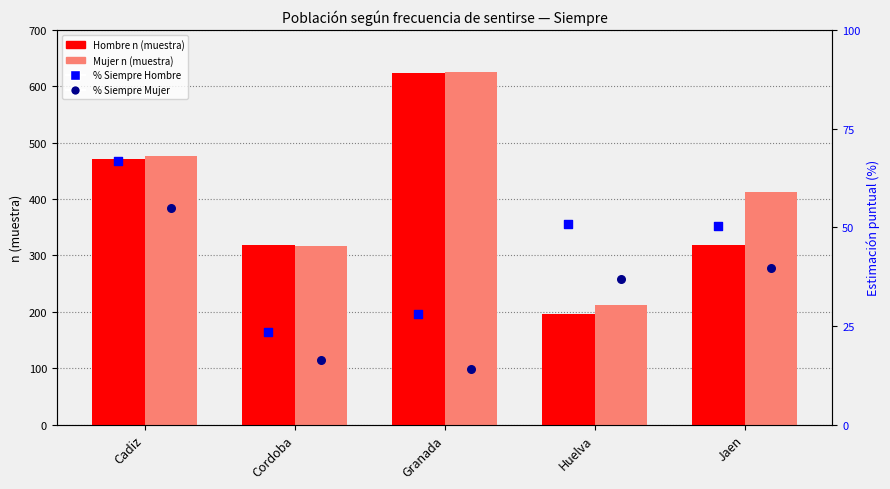

Which series has the largest Y range (max minus min)?

Hombre n (muestra)